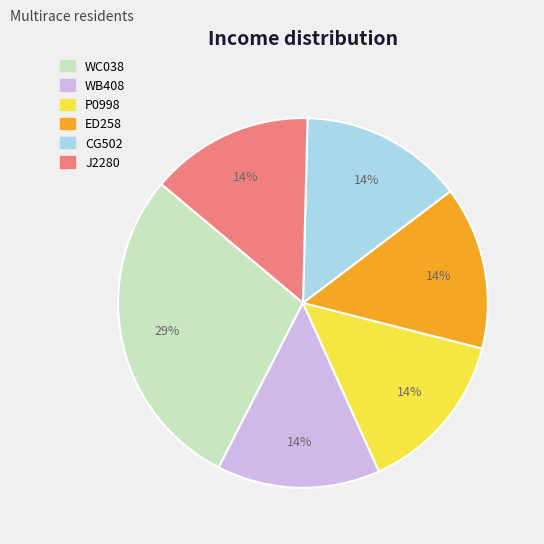

To the nearest percent, what is the combined percentage of WC038 and ED258?

43%